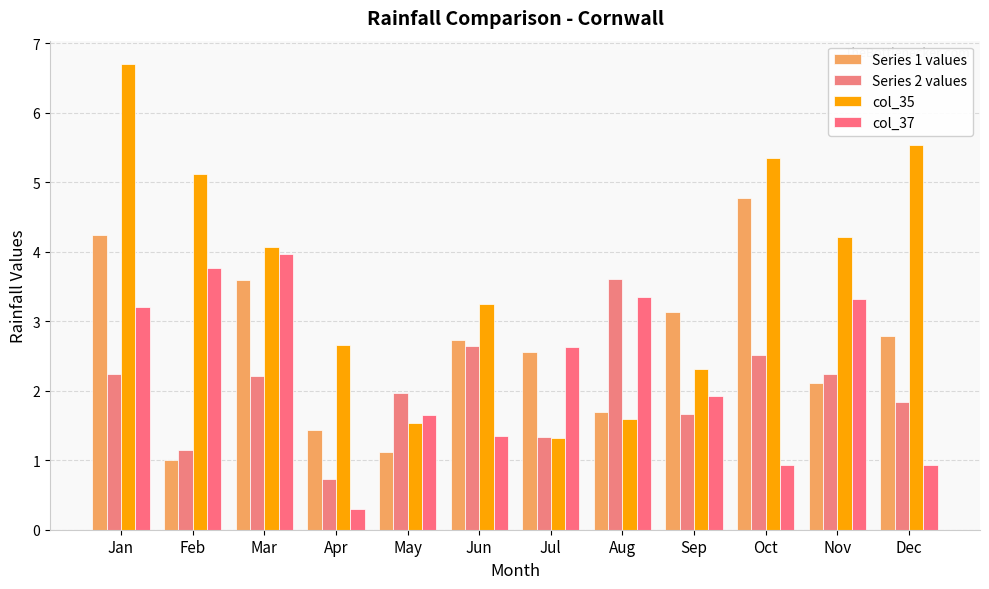

Reading left to right, what are all the values shown in this chart?

Series 1 values: 4.2	1.0	3.6	1.4	1.1	2.7	2.6	1.7	3.1	4.8	2.1	2.8
Series 2 values: 2.2	1.1	2.2	0.7	2.0	2.6	1.3	3.6	1.7	2.5	2.2	1.8
col_35: 6.7	5.1	4.1	2.7	1.5	3.2	1.3	1.6	2.3	5.3	4.2	5.5
col_37: 3.2	3.8	4.0	0.3	1.6	1.4	2.6	3.4	1.9	0.9	3.3	0.9